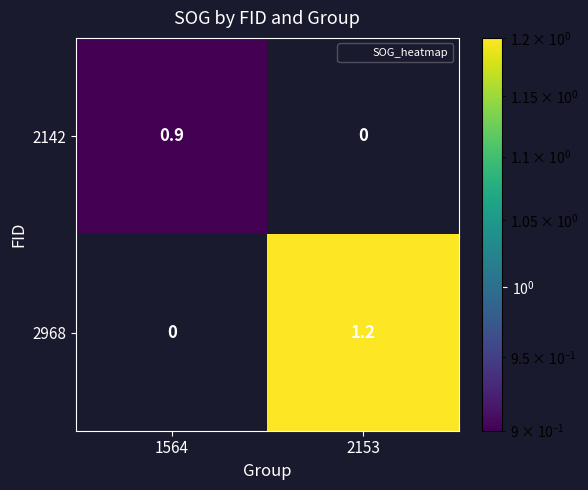

The value of 2968 at 1564 is 0.0. True or false?

True